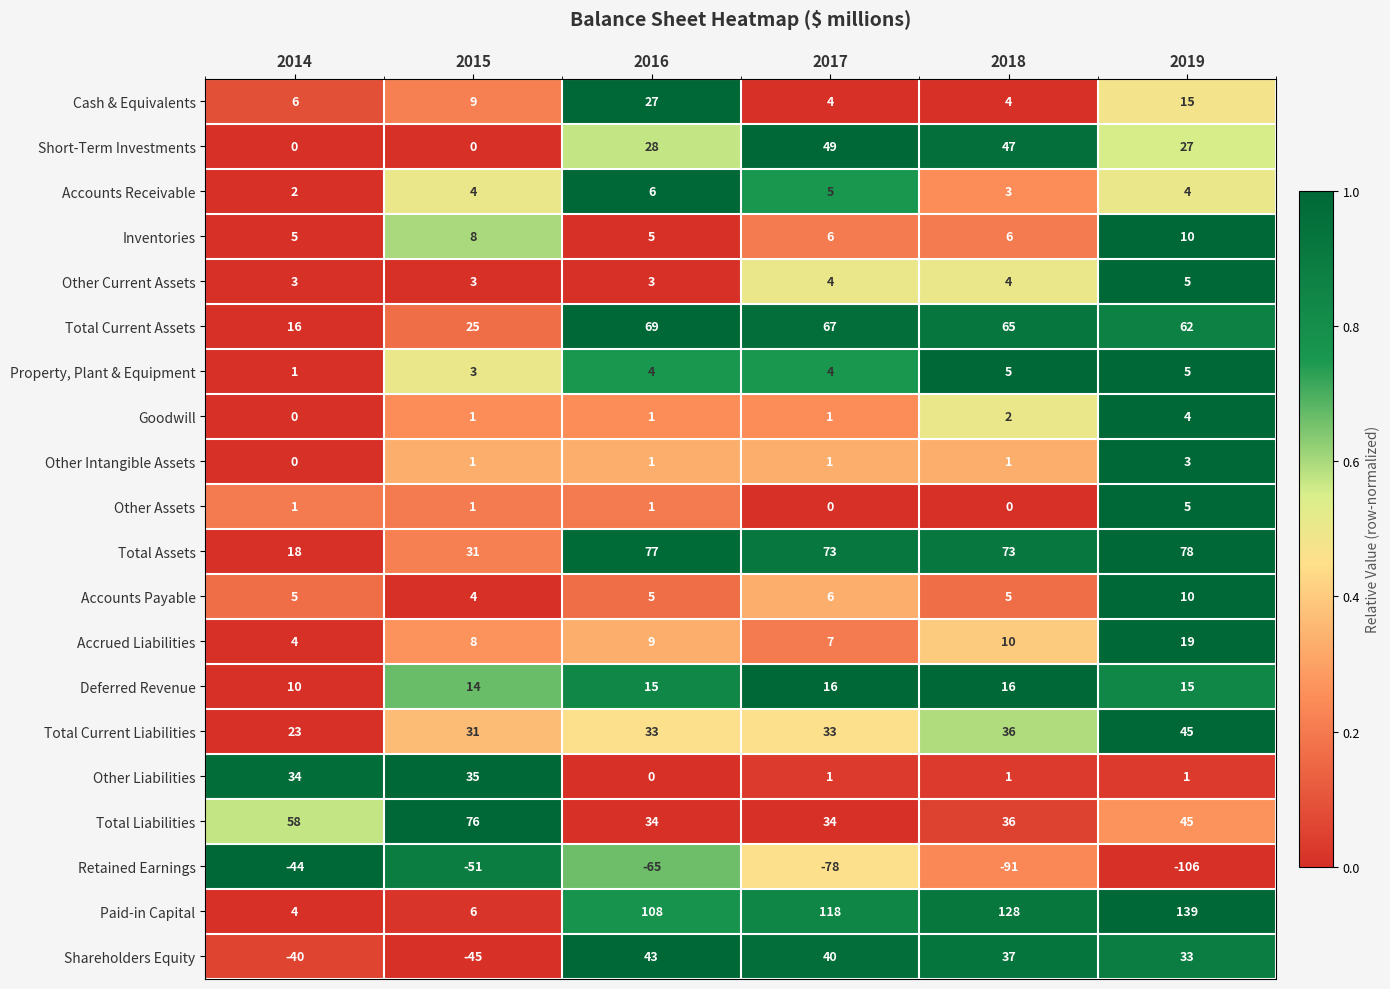

True or false: Accounts Payable has a value of 5 at 2014.

True